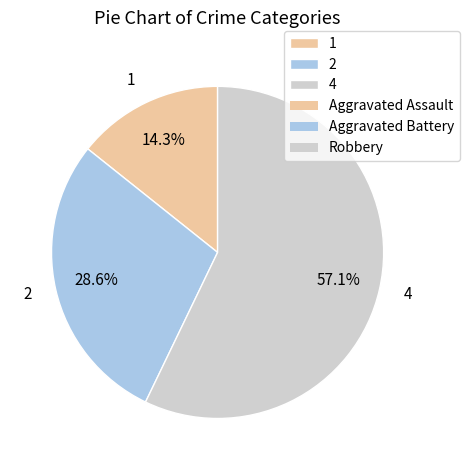

Between 4 and 2, which is larger?

4